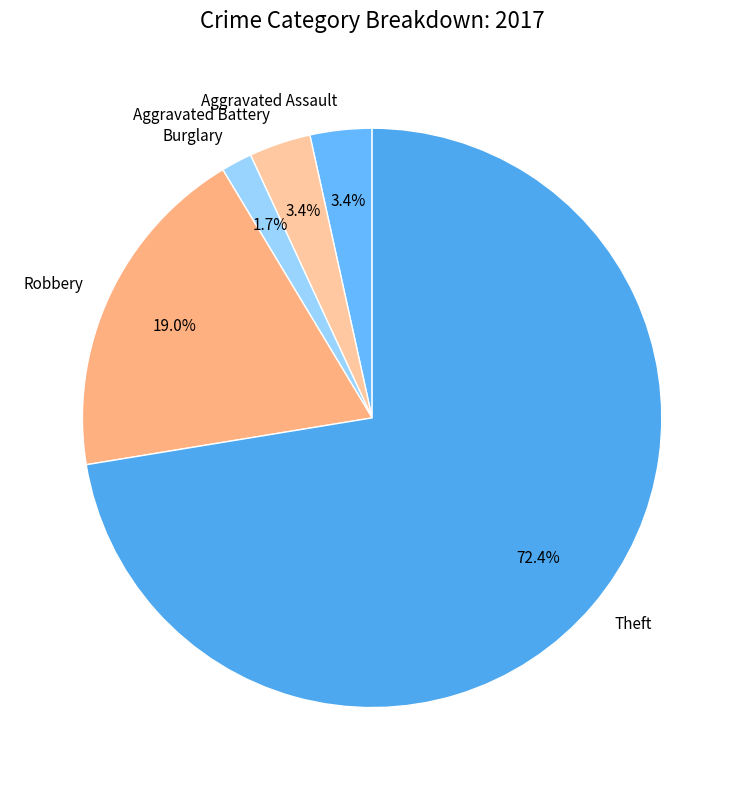

To the nearest percent, what portion does Theft represent?

72%